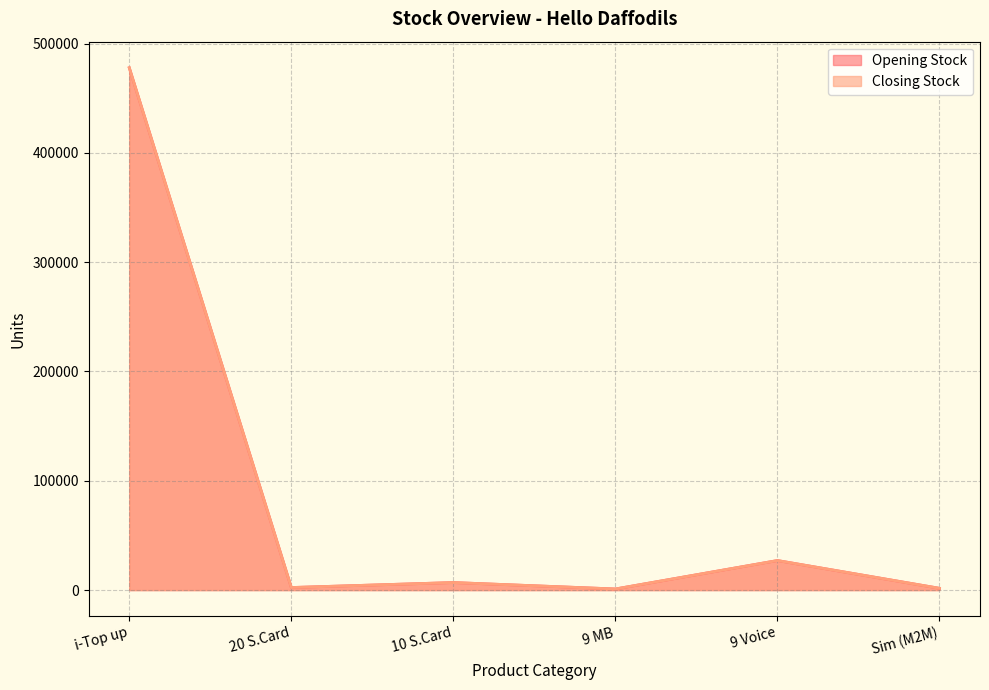

At which category is the sum across all series the highest?

i-Top up